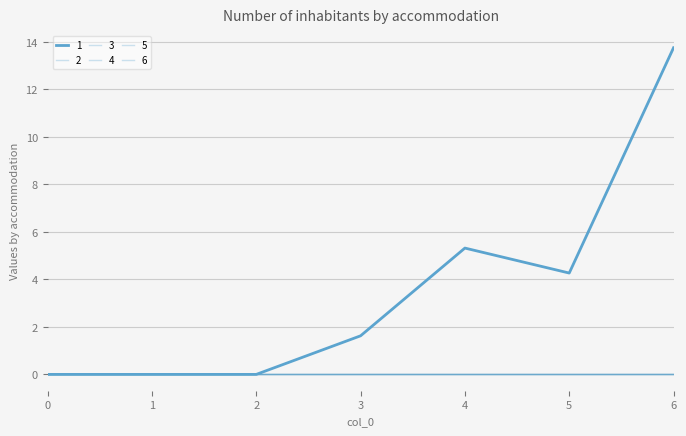

At 1, list the series in order from smallest to largest.

1, 2, 3, 4, 5, 6